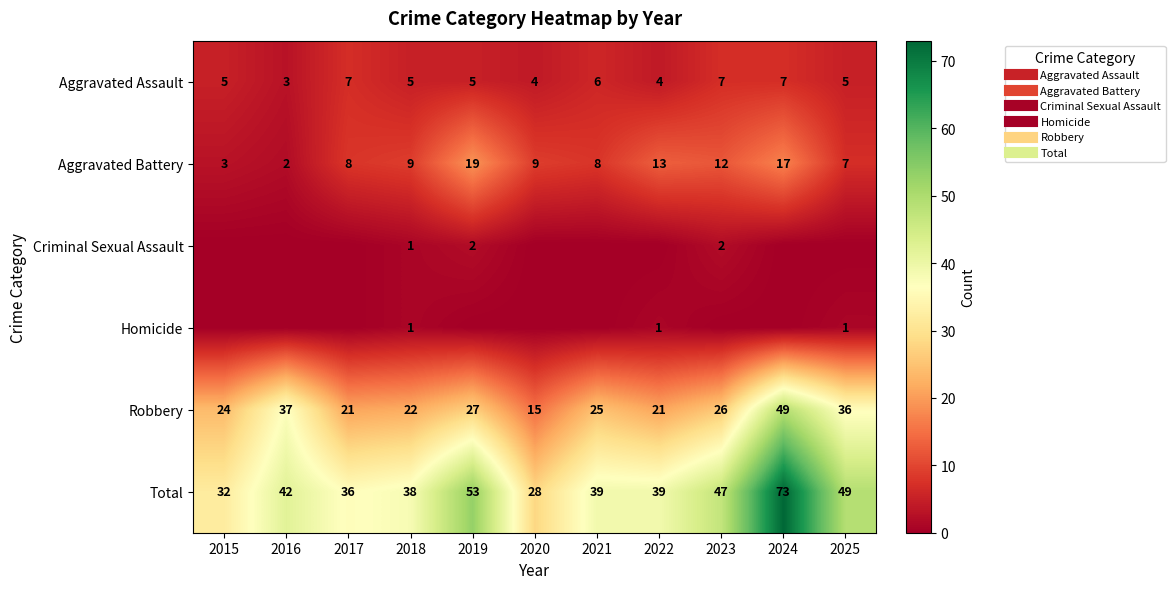

Read the Aggravated Assault value at 2017.

7